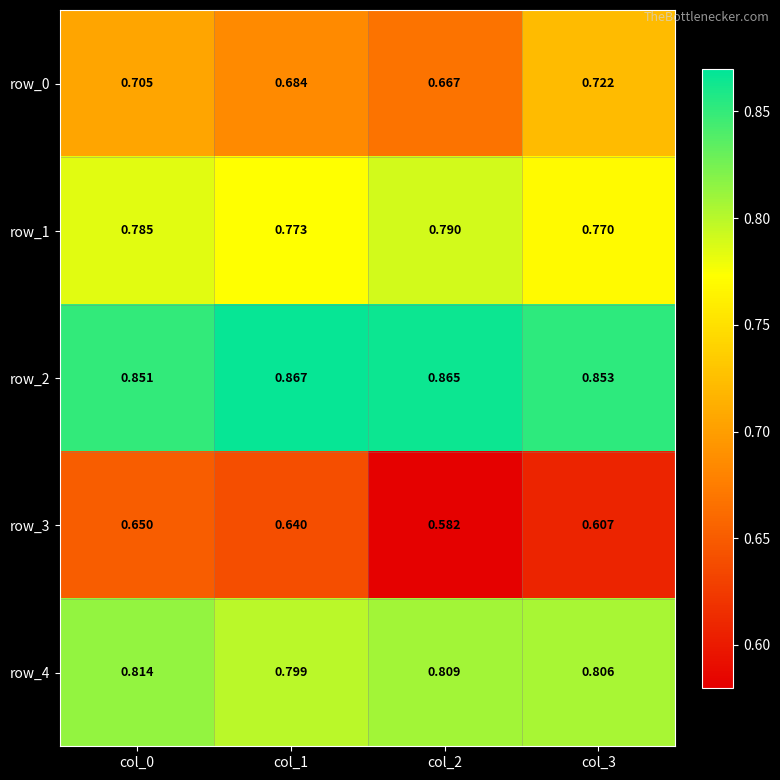

Is the value of row_3 at col_3 greater than the value of row_2 at col_1?

No